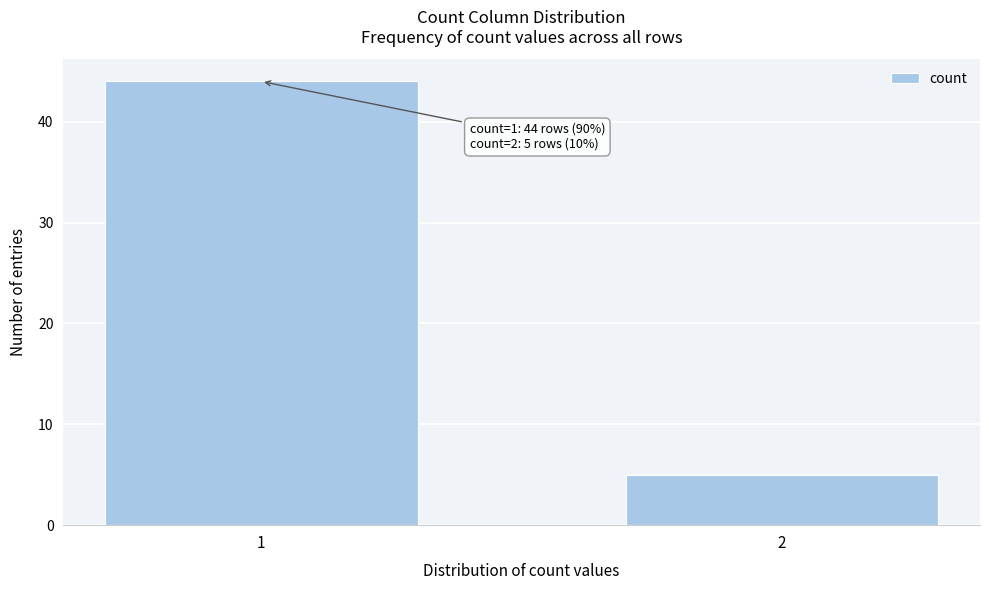

Reading left to right, list all the values displayed in this chart.

44	5